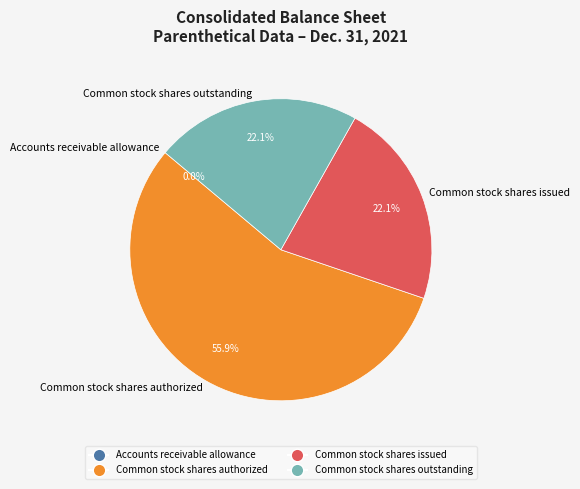

To the nearest percent, what is the combined percentage of Common stock shares issued and Common stock shares authorized?

78%